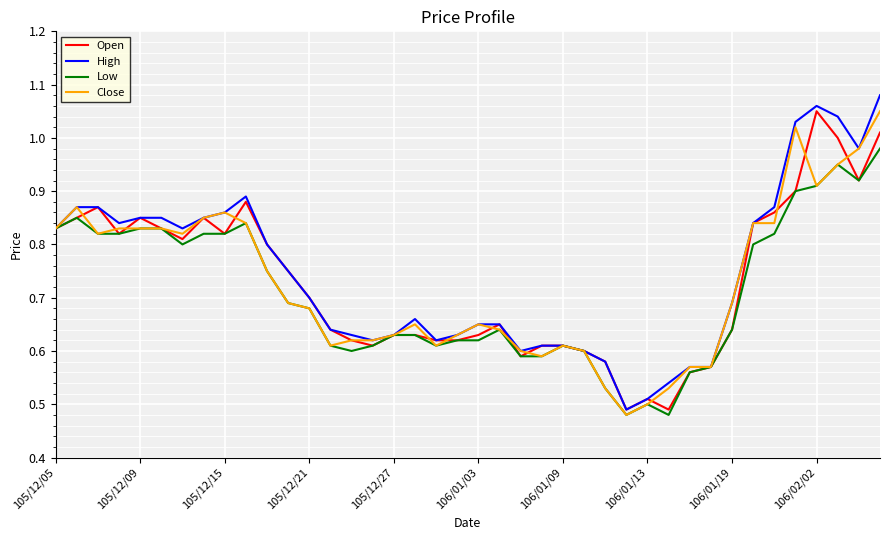

Which series has the widest spread of values?

High